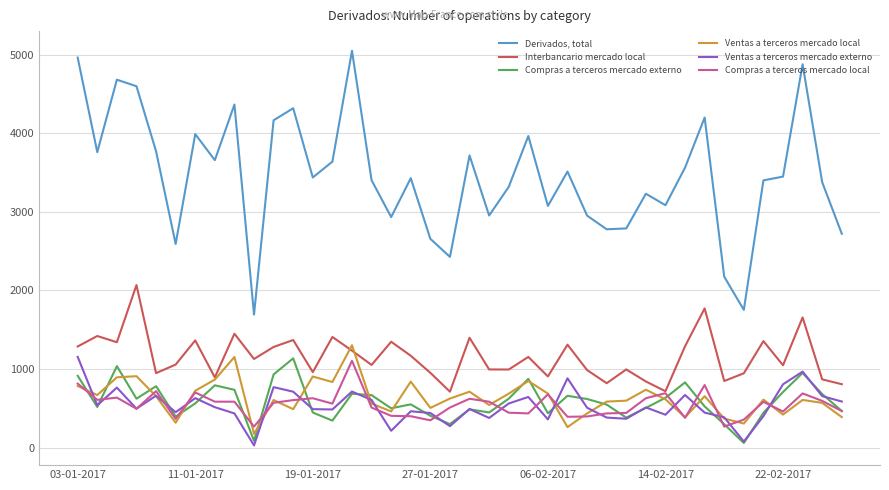

List the series in order of their peak value, highest first.

Derivados, total, Interbancario mercado local, Ventas a terceros mercado local, Ventas a terceros mercado externo, Compras a terceros mercado externo, Compras a terceros mercado local